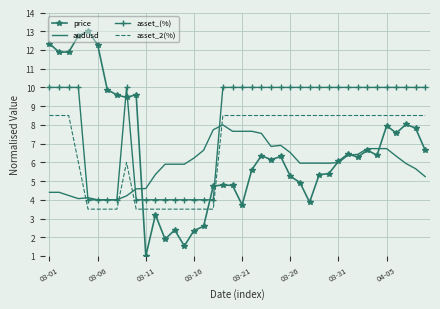

True or false: asset_2(%) and asset_(%) cross at least once.

False